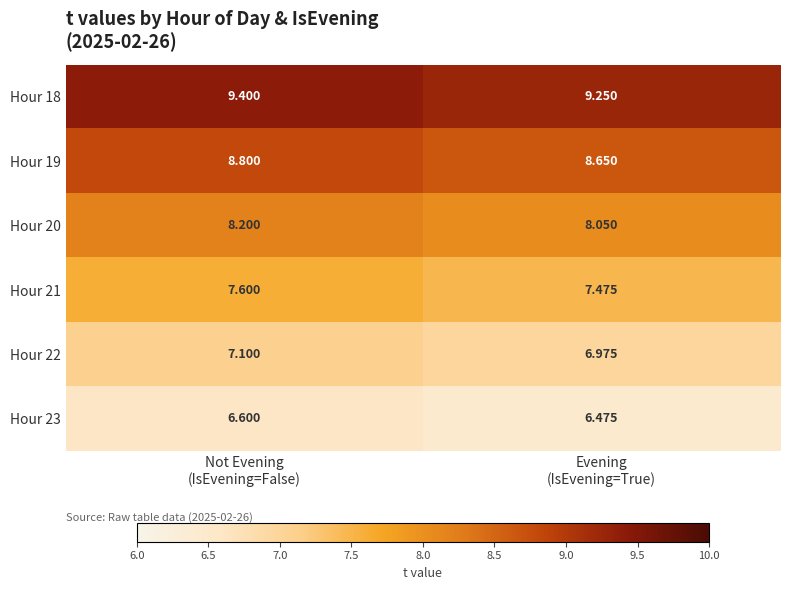

How many values in the Hour 22 series are below 7?

1